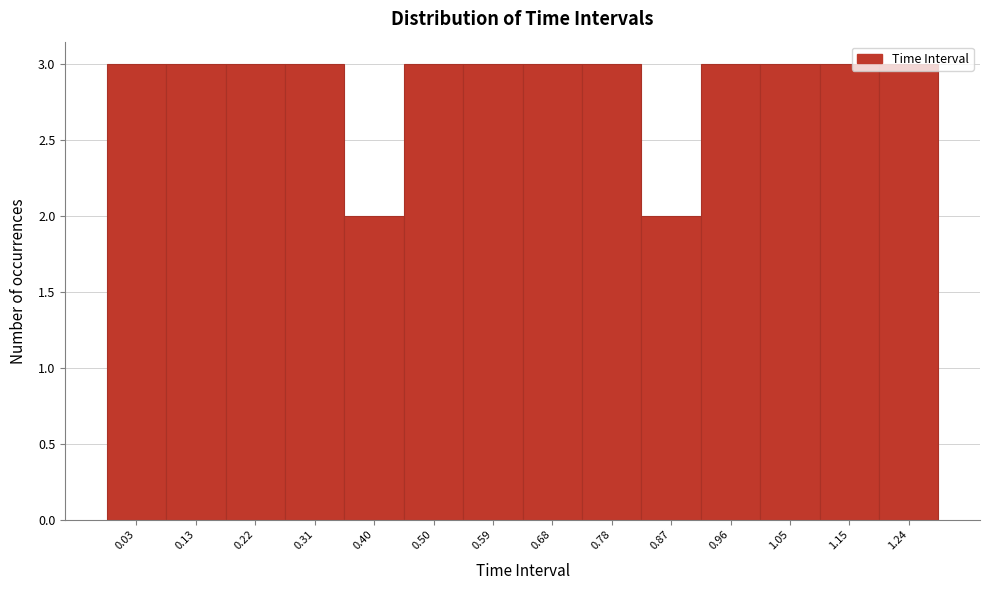

Approximately how many times larger is the value at 0.40 compared to 0.59?

0.7